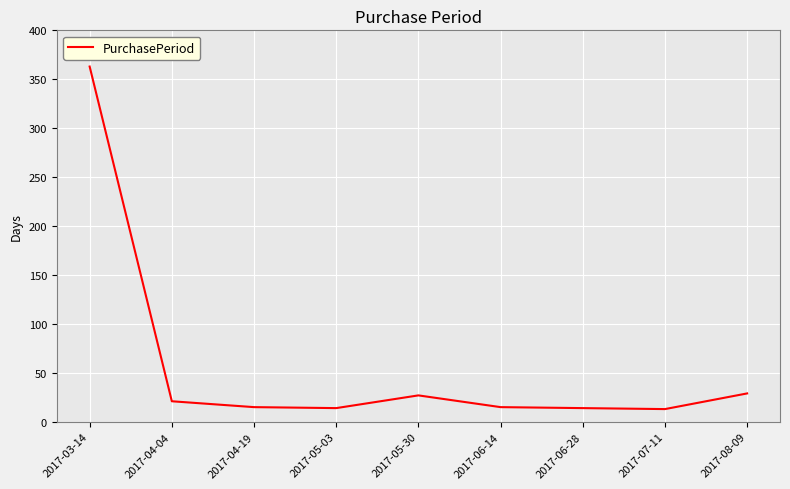

What is the difference between the second highest and second lowest values?

15